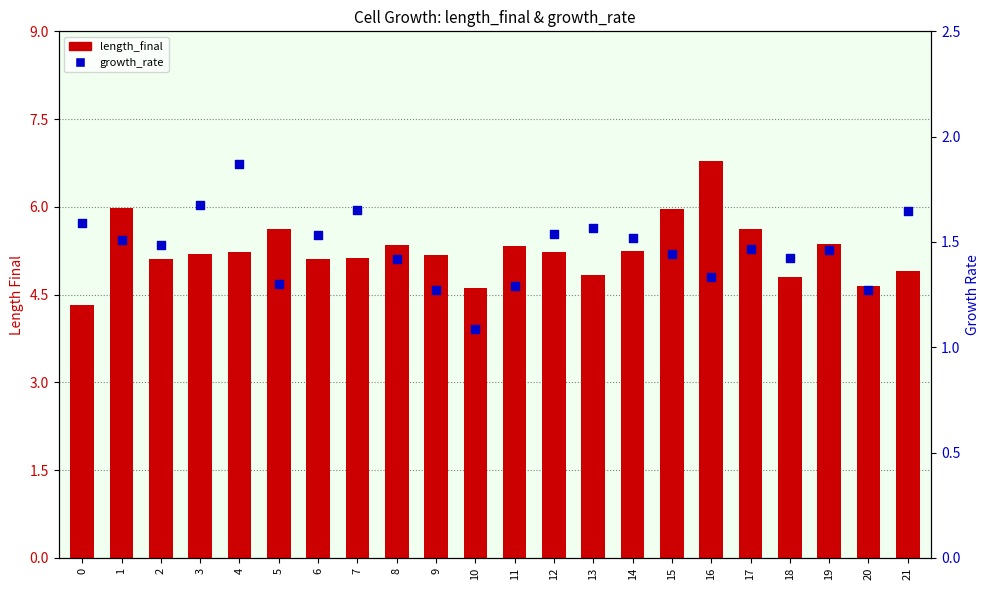

Which series contains the highest Y value?

length_final